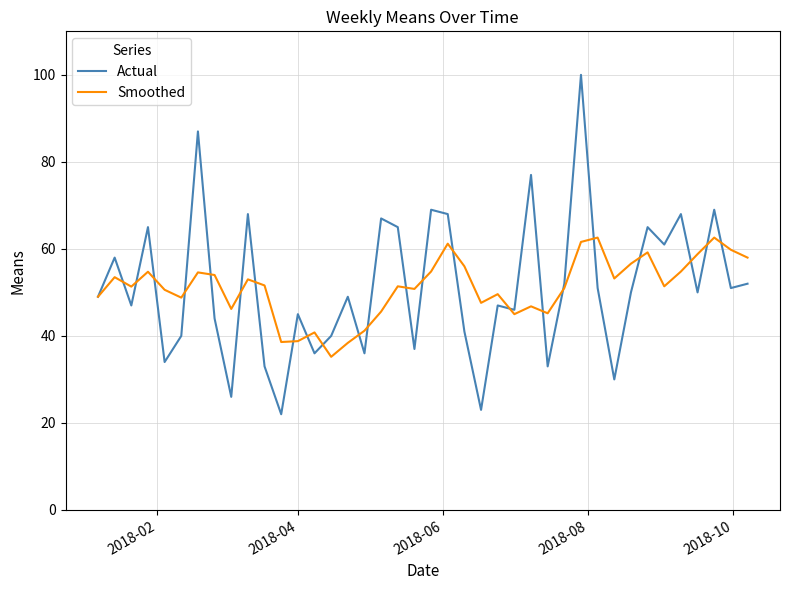

Rank the series by their maximum value, from lowest to highest.

Smoothed, Actual